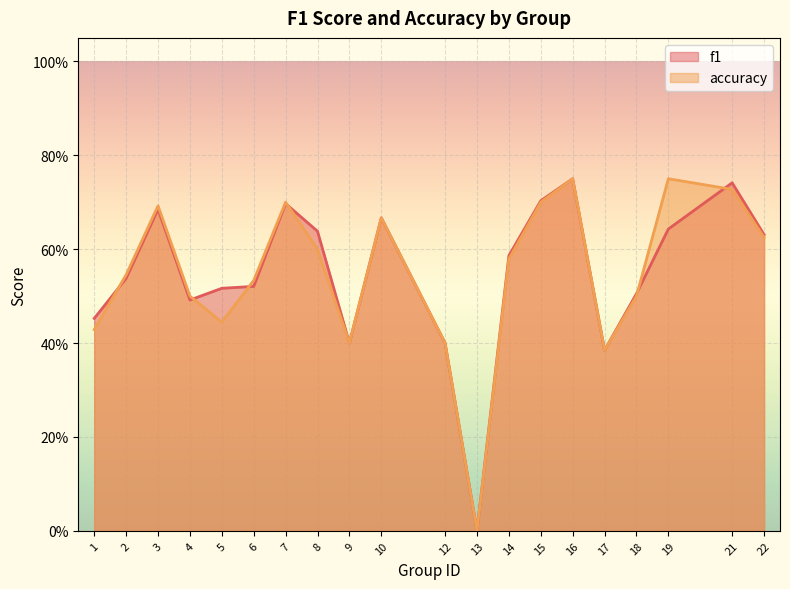

Which series has the widest spread of values?

f1